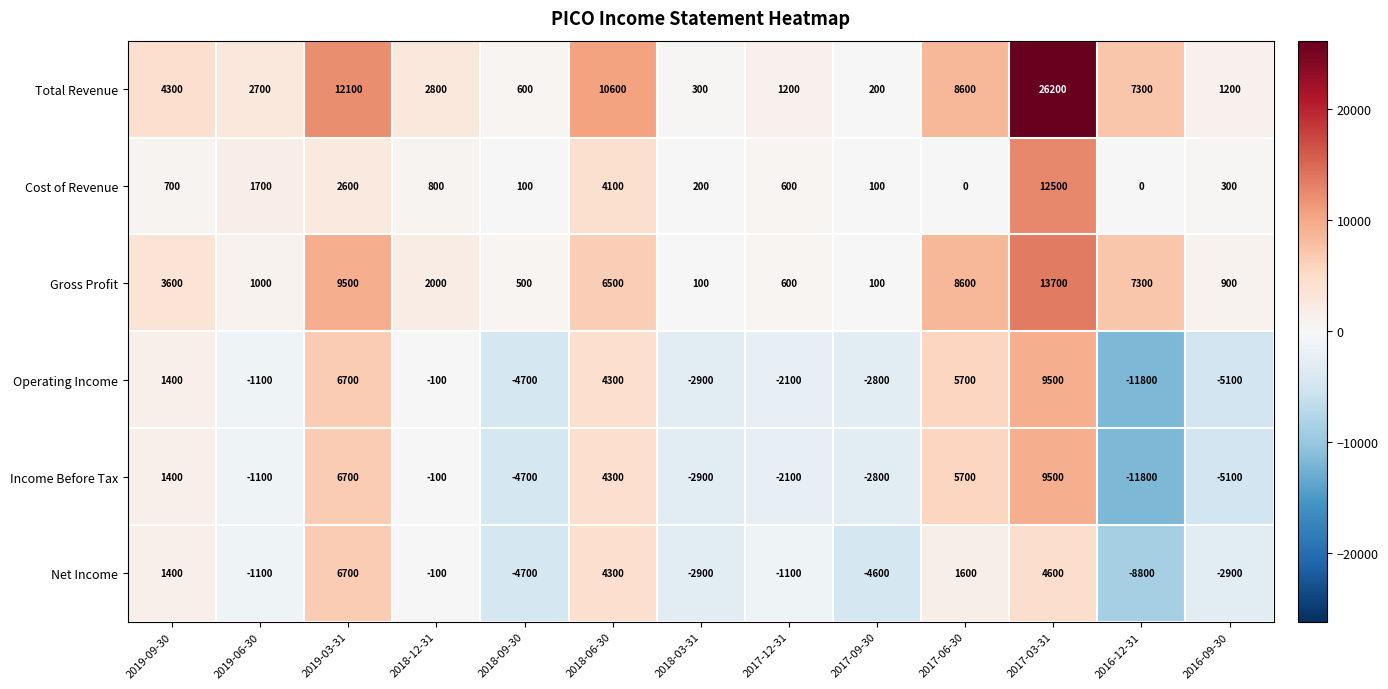

What is the average value of the Cost of Revenue series?

1823